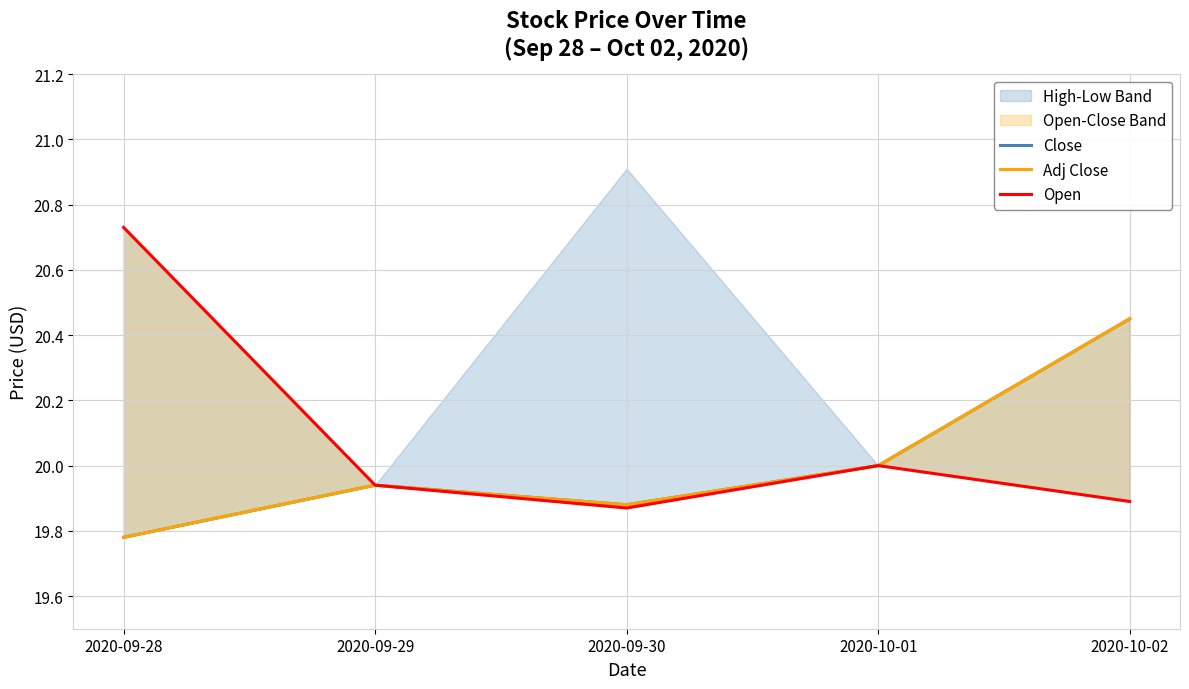

True or false: Open and Adj Close cross at least once.

False